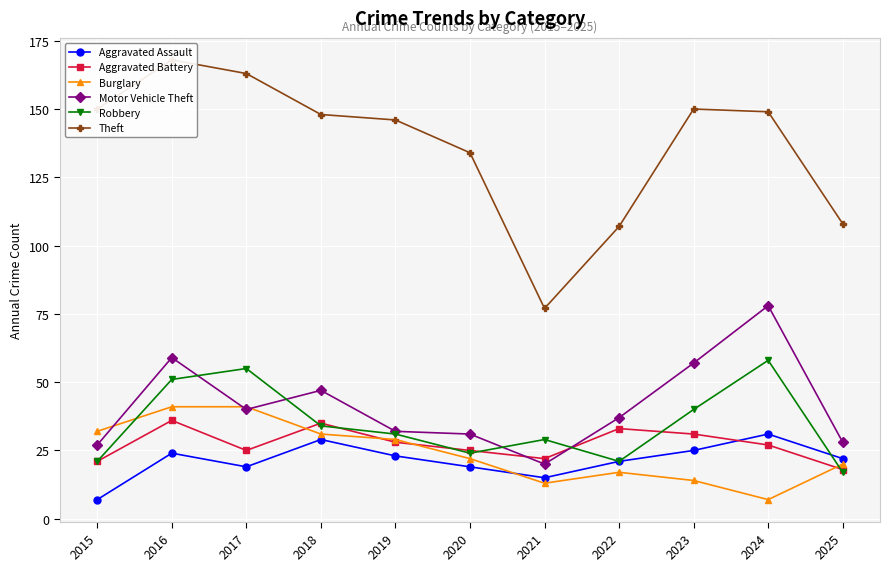

How many interior local peaks does the Motor Vehicle Theft series have?

3